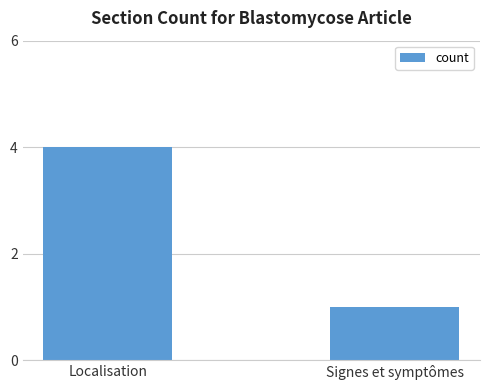

What is the maximum value shown in the chart?

4